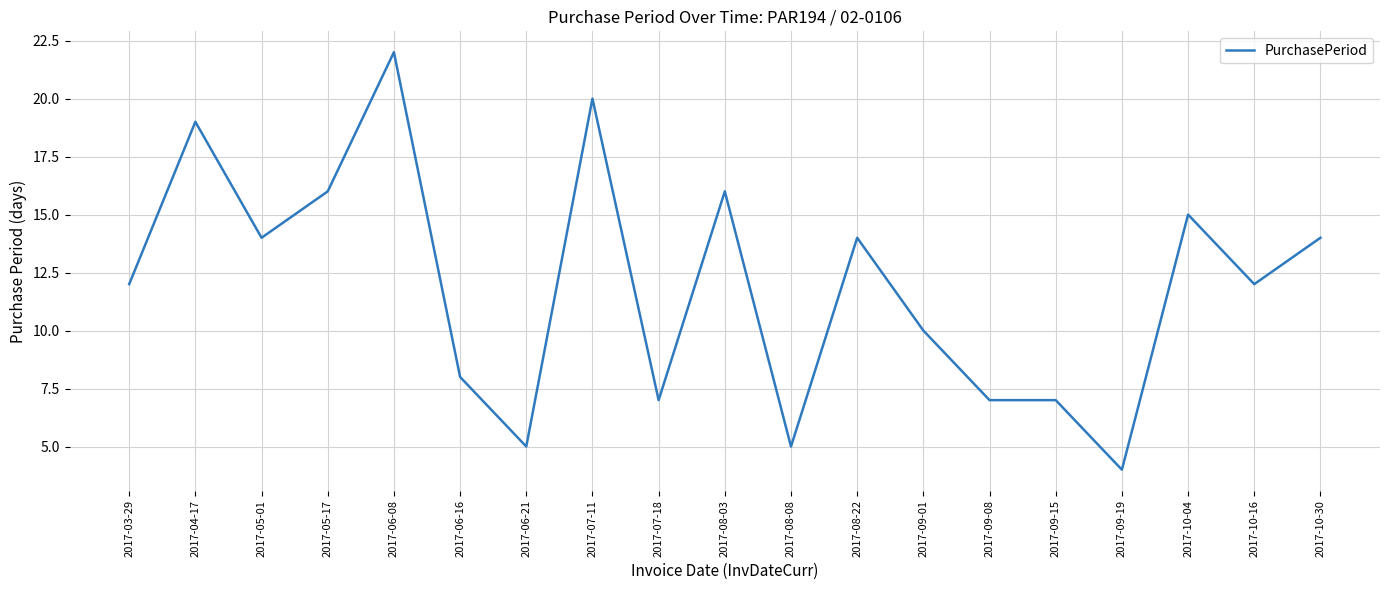

What is the maximum value shown in the chart?

22